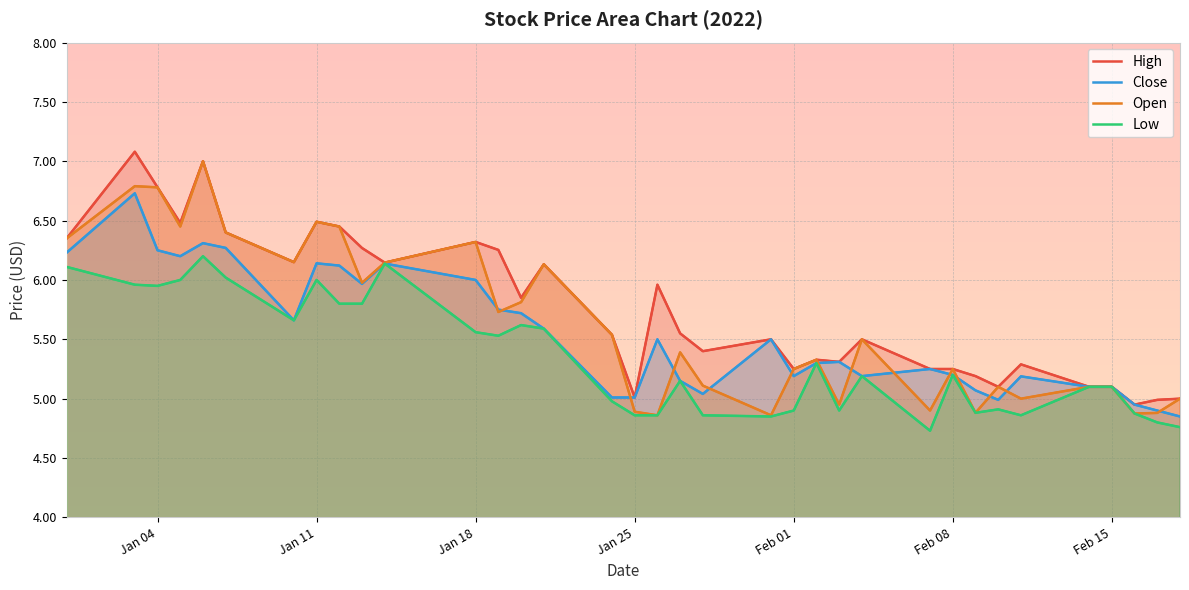

True or false: Close and Low intersect in this chart.

False